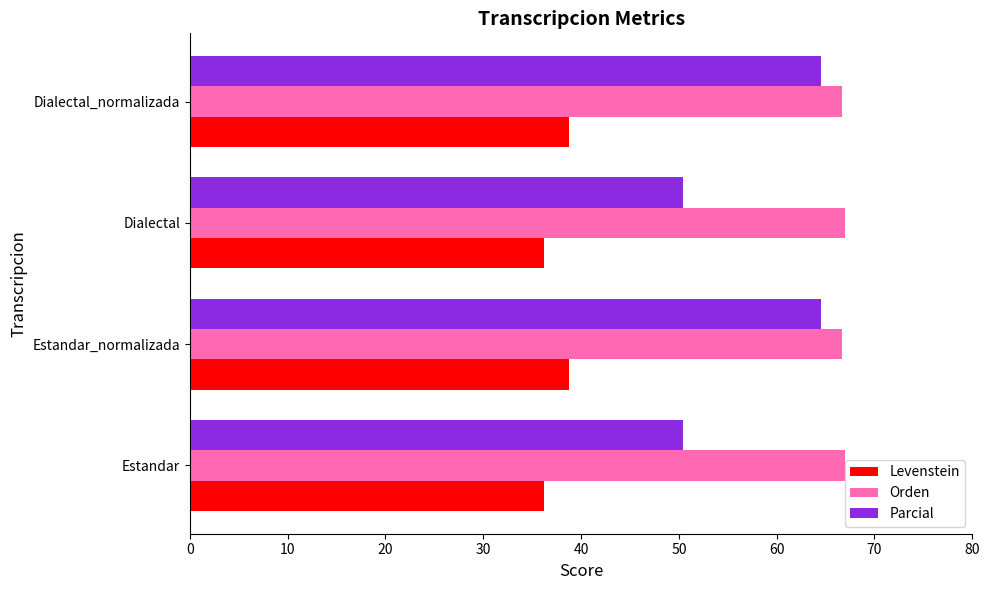

What is the highest value of the Orden series?

67.0